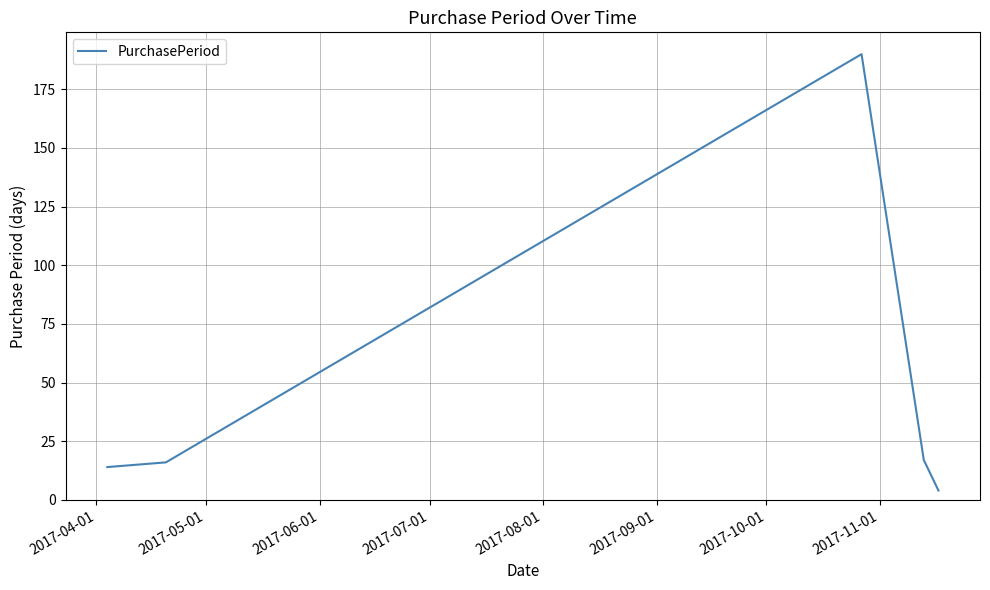

What is the minimum value shown in the chart?

4